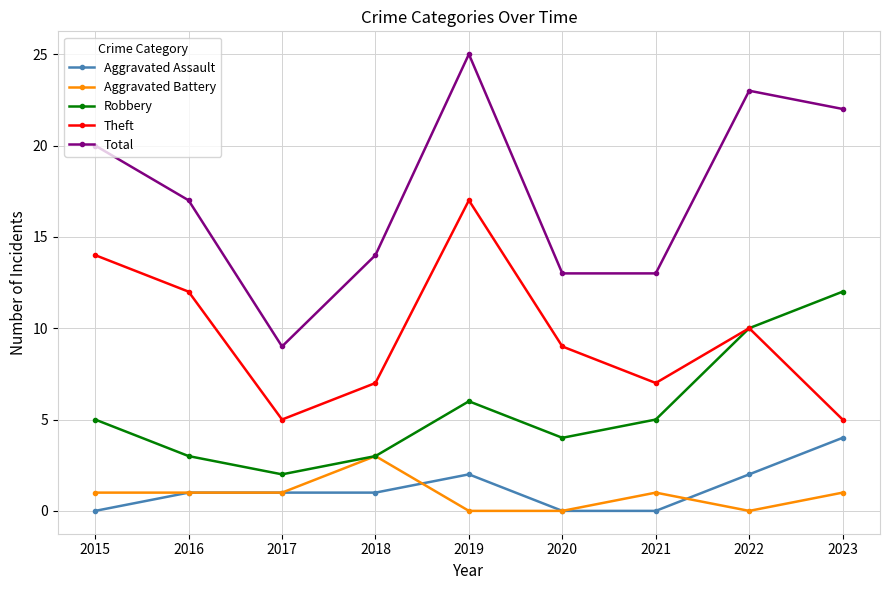

How many distinct data groups are displayed?

5